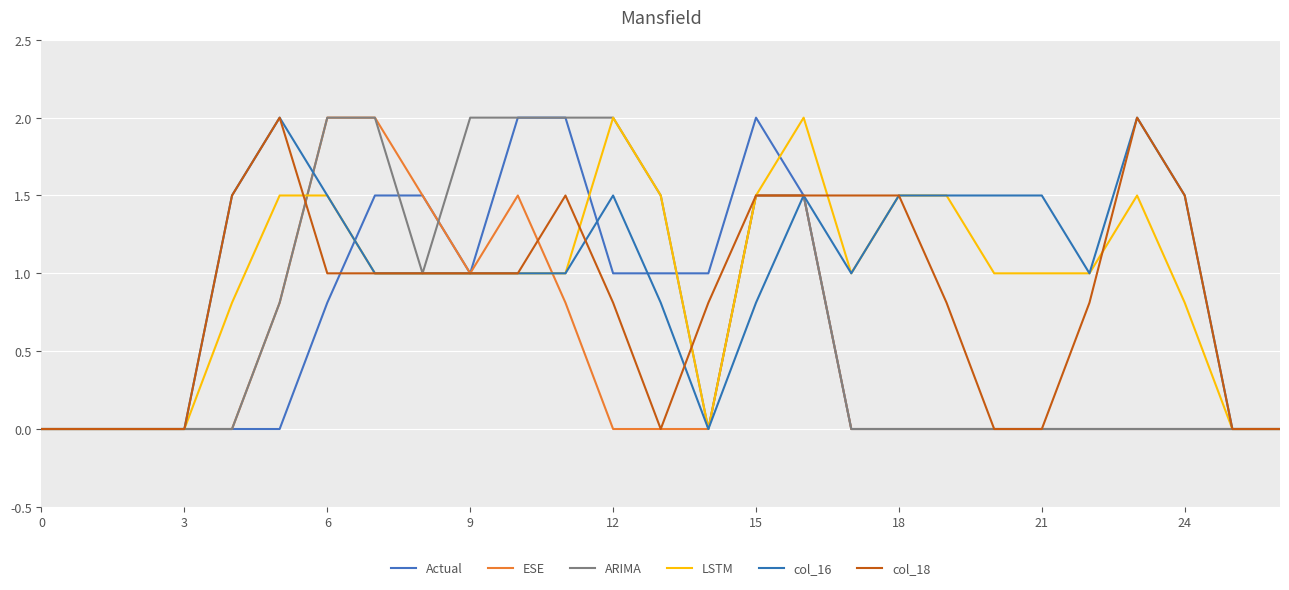

Does the chart have visible grid lines?

Yes